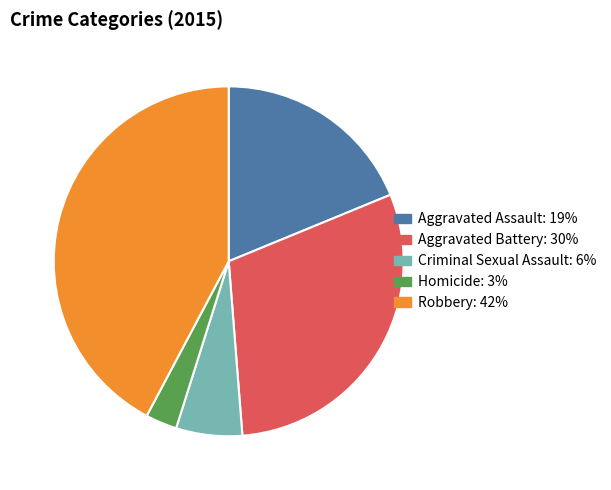

Which slice is the smallest?

Homicide